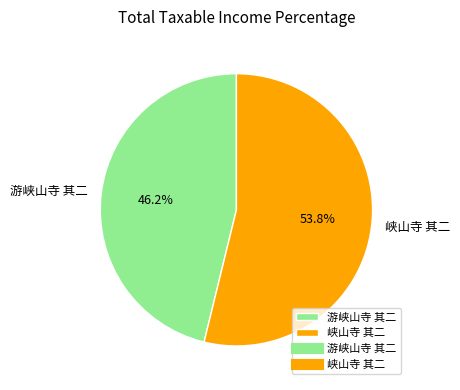

What is the ratio of the value at 游峡山寺 其二 to the value at 峡山寺 其二?

0.9